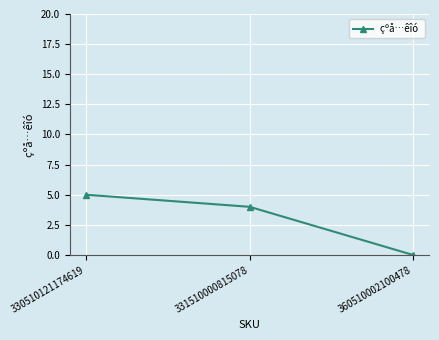

The value at 360510002100478 is -2. True or false?

False